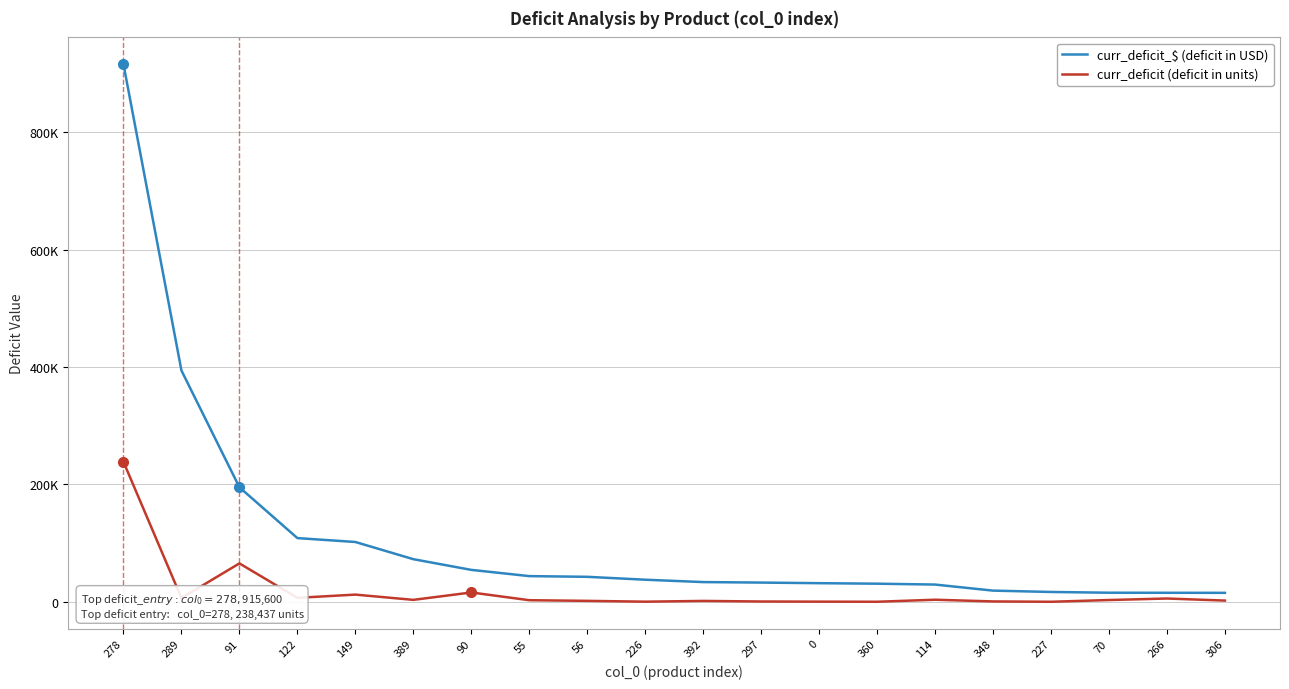

What position from the right is 297?

9